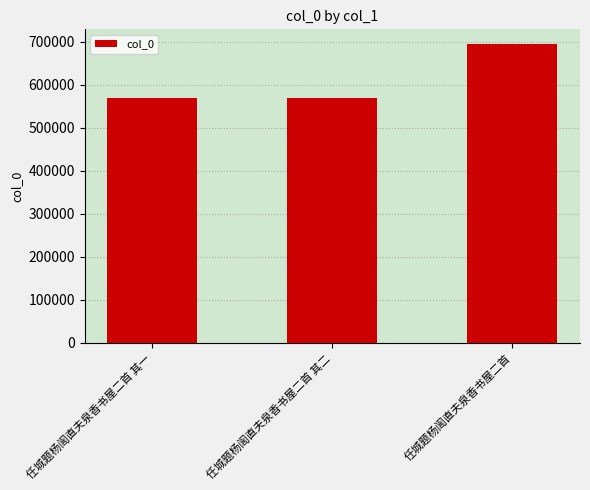

Read the value at 任城题杨訚直夫泉香书屋二首 其二.

568580